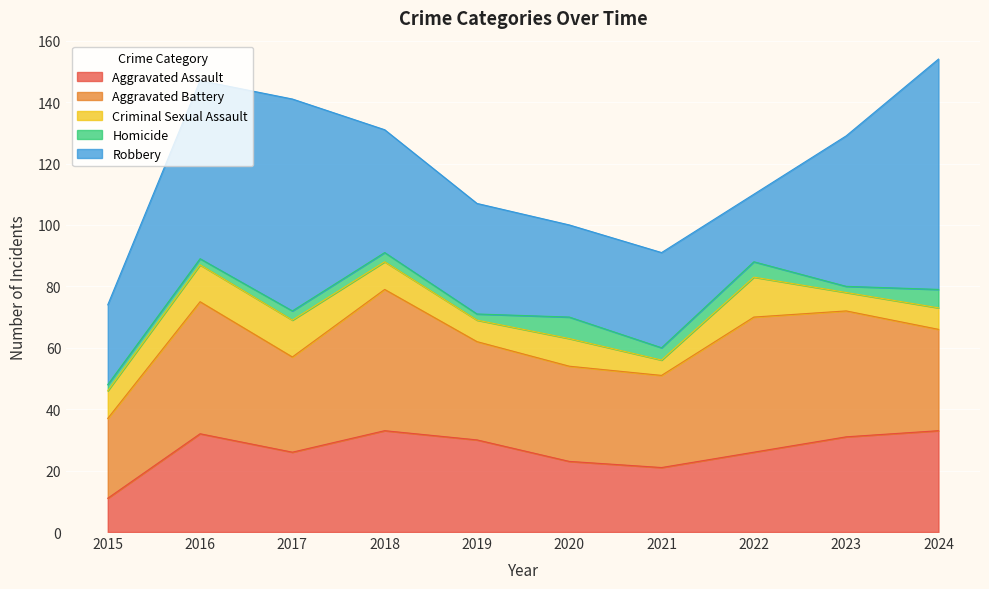

What is the value of the Criminal Sexual Assault point at the 6th from the left?

9